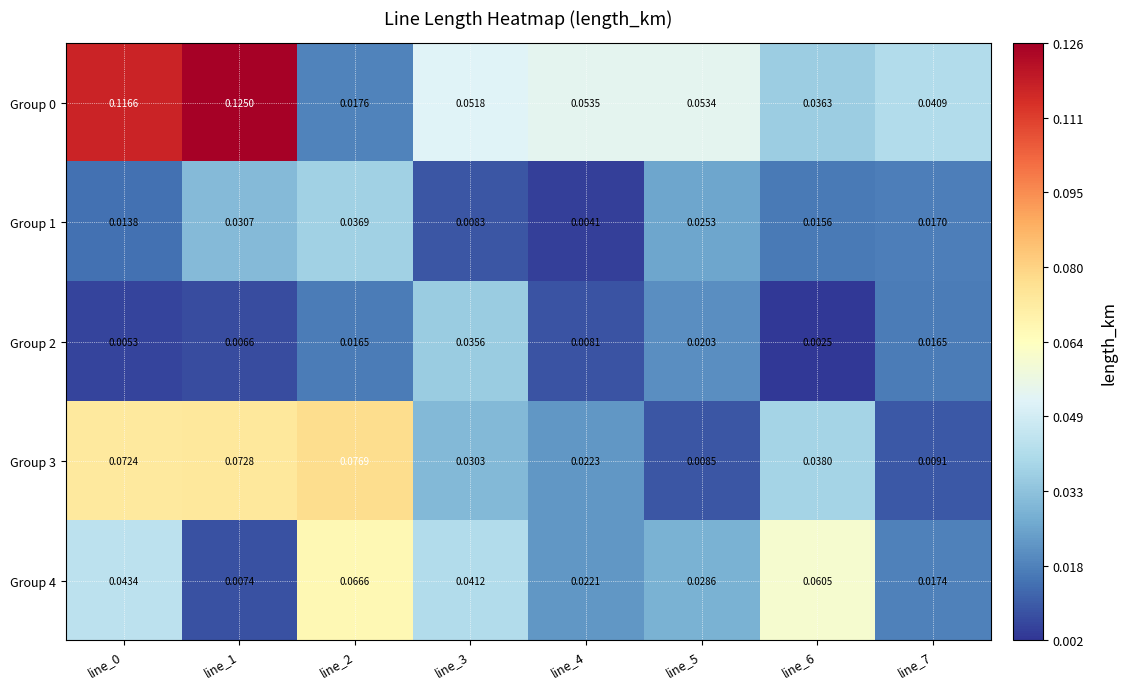

Is the value of Group 2 at line_0 greater than the value of Group 4 at line_3?

No